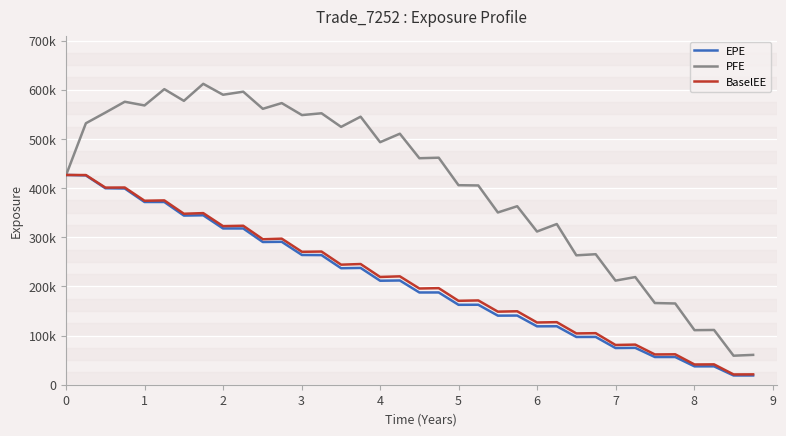

Does the chart display data point markers on the line(s)?

No